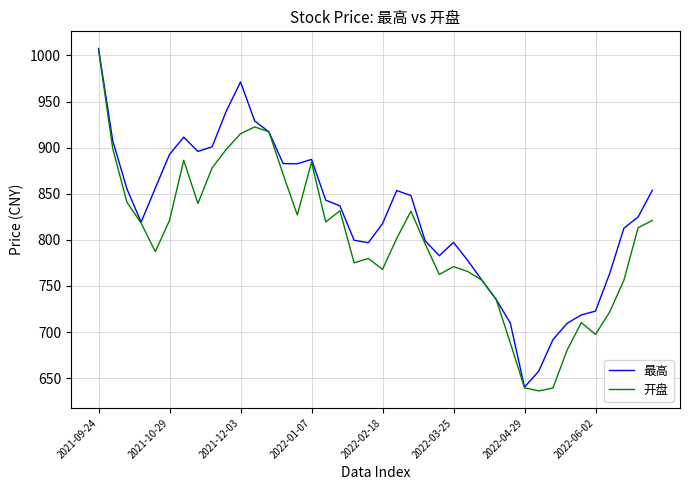

Which series has the largest total across all categories?

最高